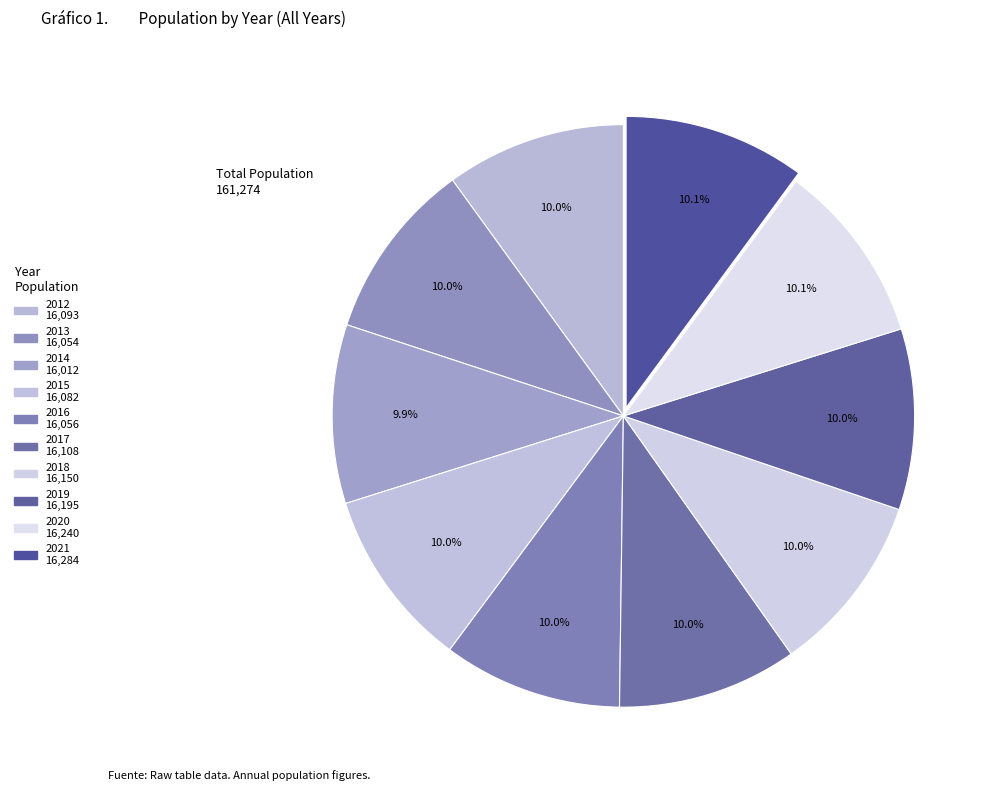

What is the ratio of the value at 2018 to the value at 2014?

1.0